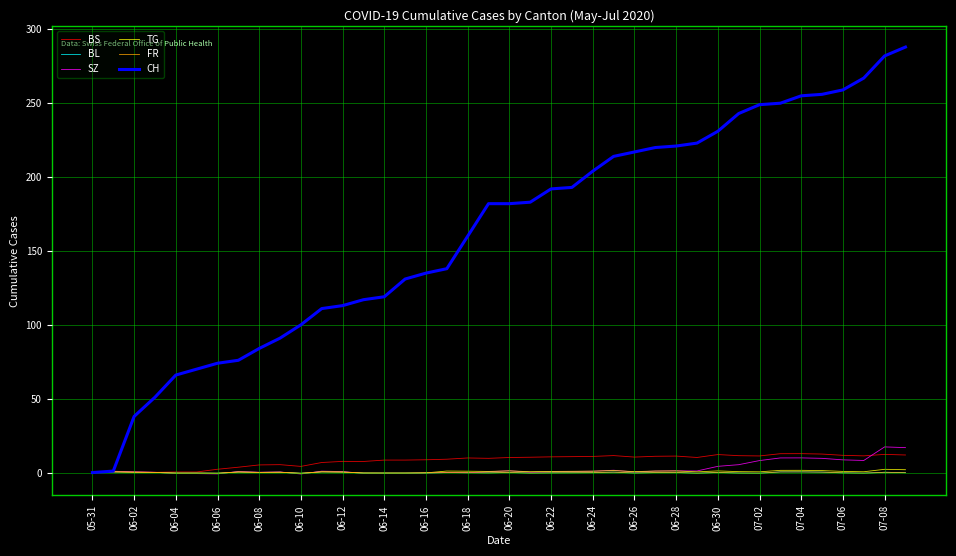

What is the sum of all SZ values?

106.5